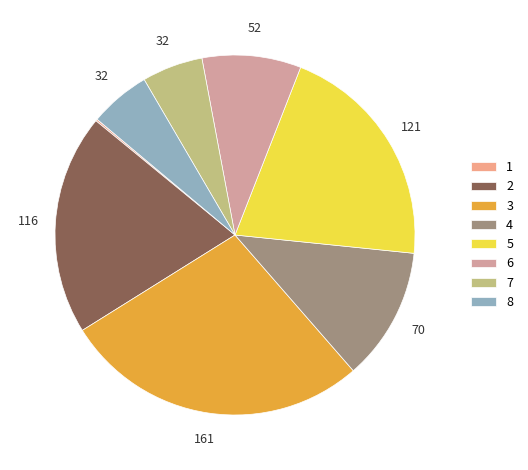

Does 5 account for over 50% of the chart?

No